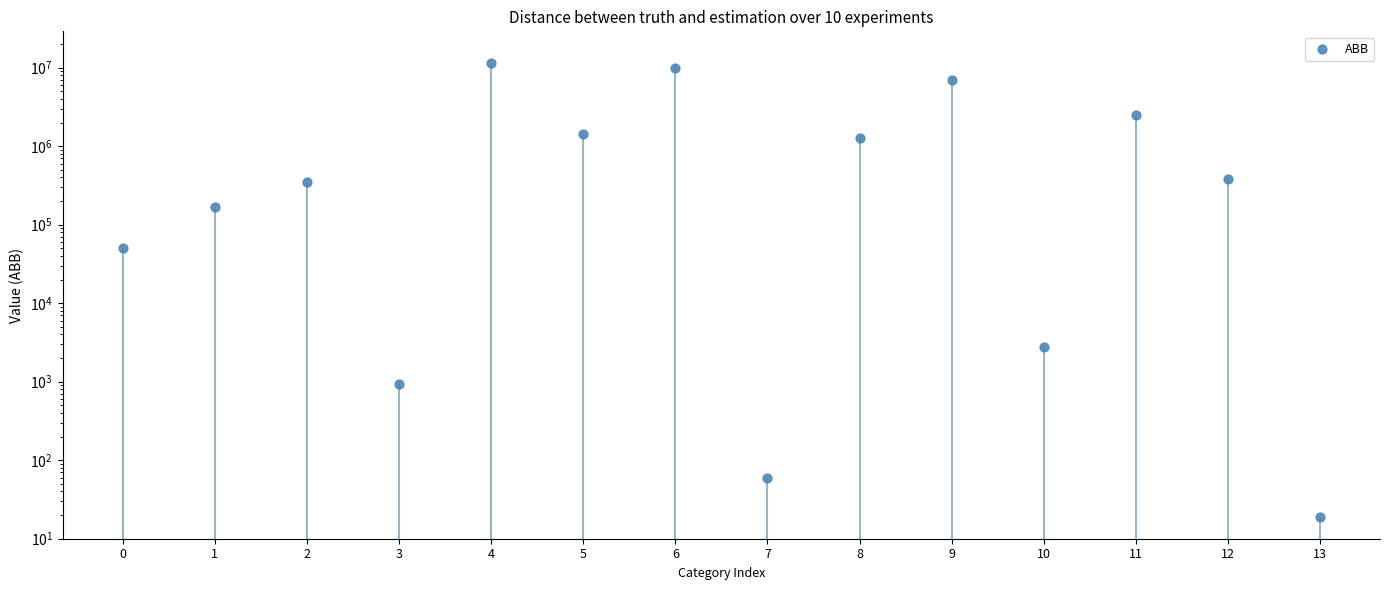

What is the change in value from 0 to 13?

-51142.3